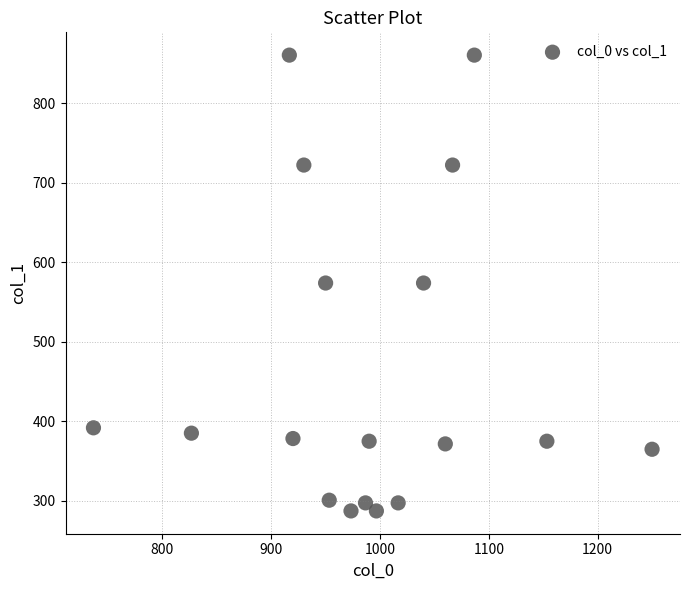

What is the range of X values (max minus min)?

513.3